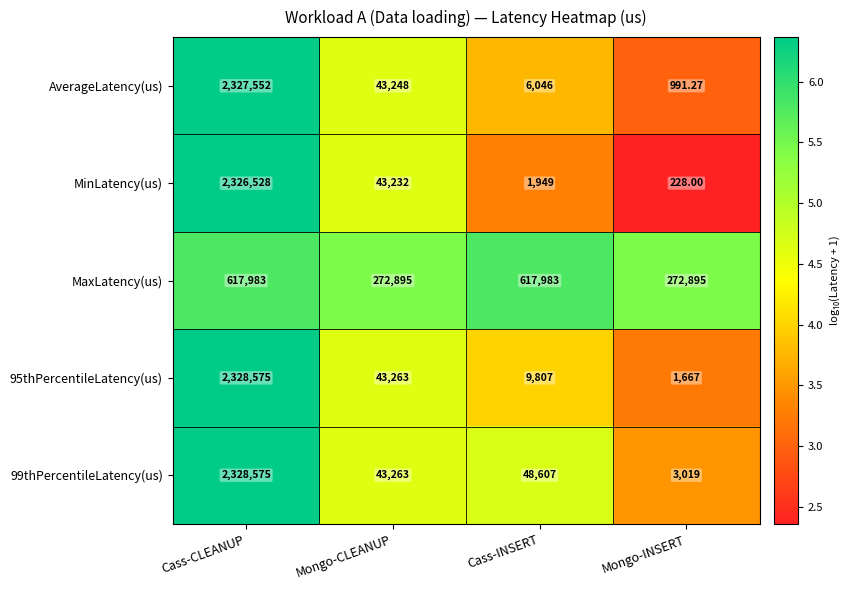

Which category has the highest value across all series?

Cass-CLEANUP